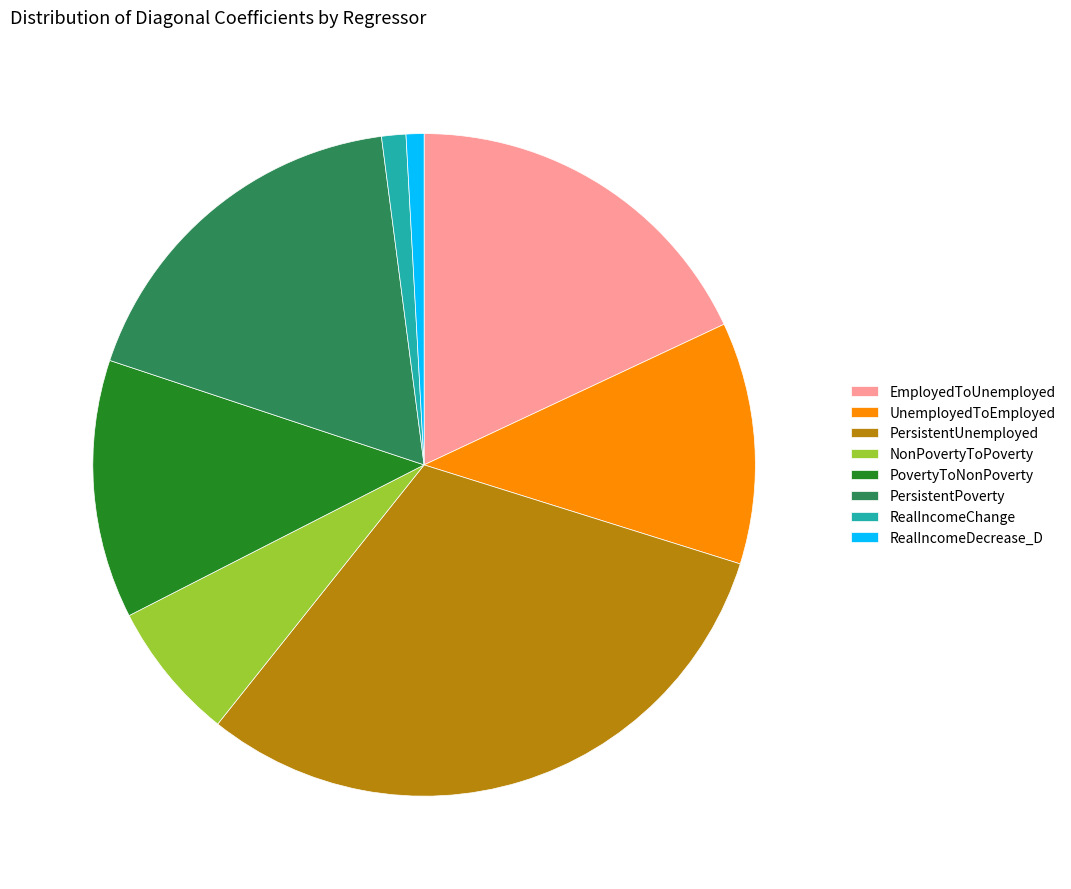

Does UnemployedToEmployed account for over 50% of the chart?

No